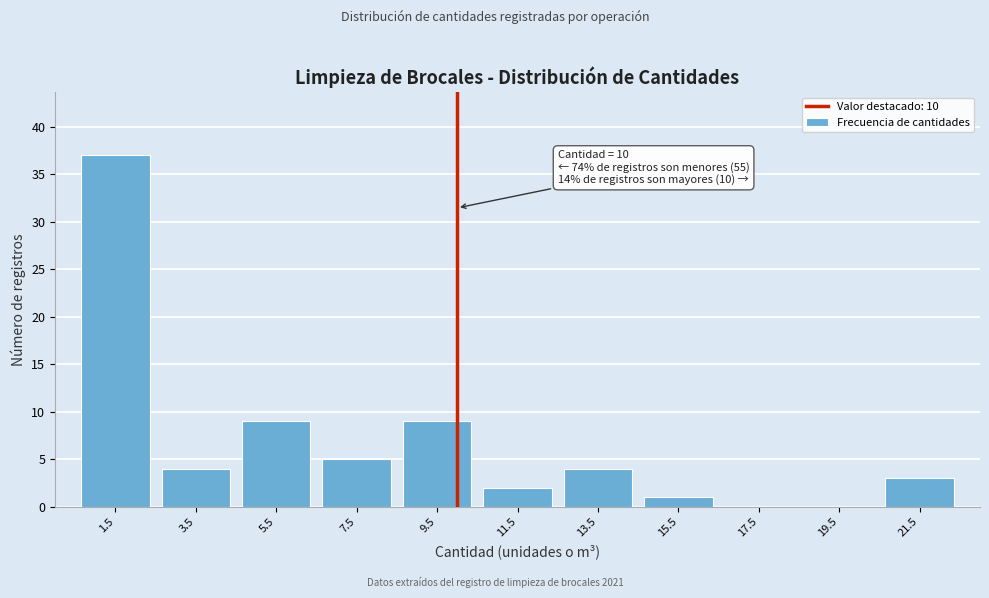

Which range on the x-axis has the tallest bar?

0.5 to 2.5